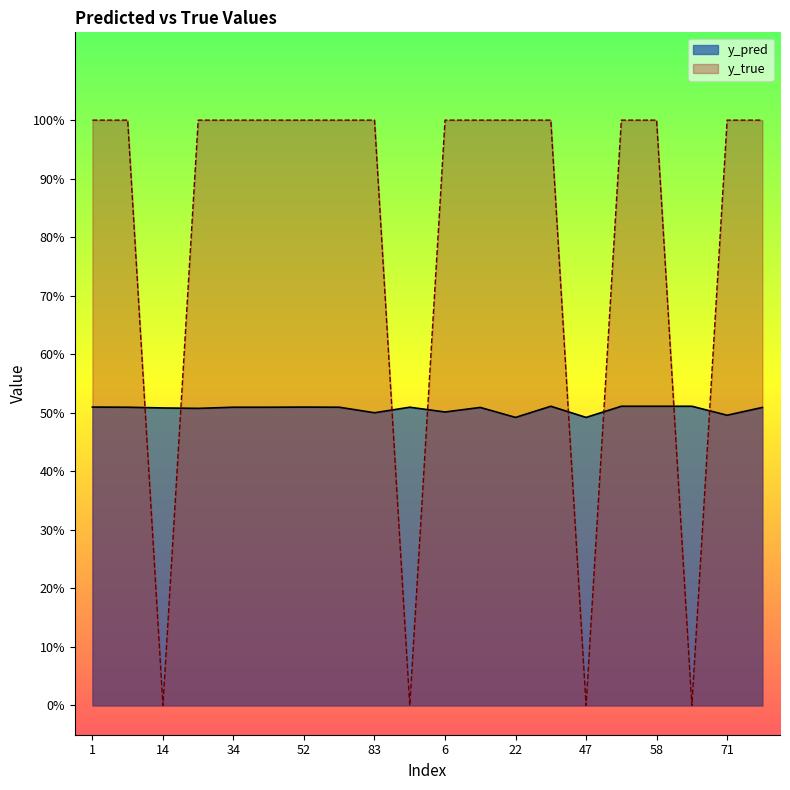

Reading left to right, what are all the values shown in this chart?

y_pred: 1=0.5	8=0.5	14=0.5	24=0.5	34=0.5	43=0.5	52=0.5	80=0.5	83=0.5	91=0.5	6=0.5	9=0.5	22=0.5	41=0.5	47=0.5	50=0.5	58=0.5	59=0.5	71=0.5	95=0.5
y_true: 1=1.0	8=1.0	14=0.0	24=1.0	34=1.0	43=1.0	52=1.0	80=1.0	83=1.0	91=0.0	6=1.0	9=1.0	22=1.0	41=1.0	47=0.0	50=1.0	58=1.0	59=0.0	71=1.0	95=1.0